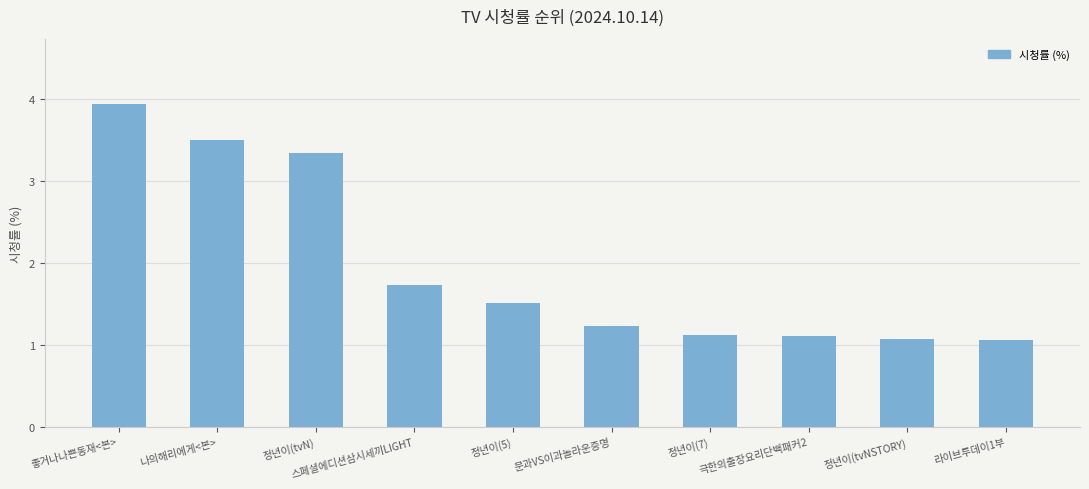

Which has a higher value, 정년이(tvN) or 라이브투데이1부?

정년이(tvN)